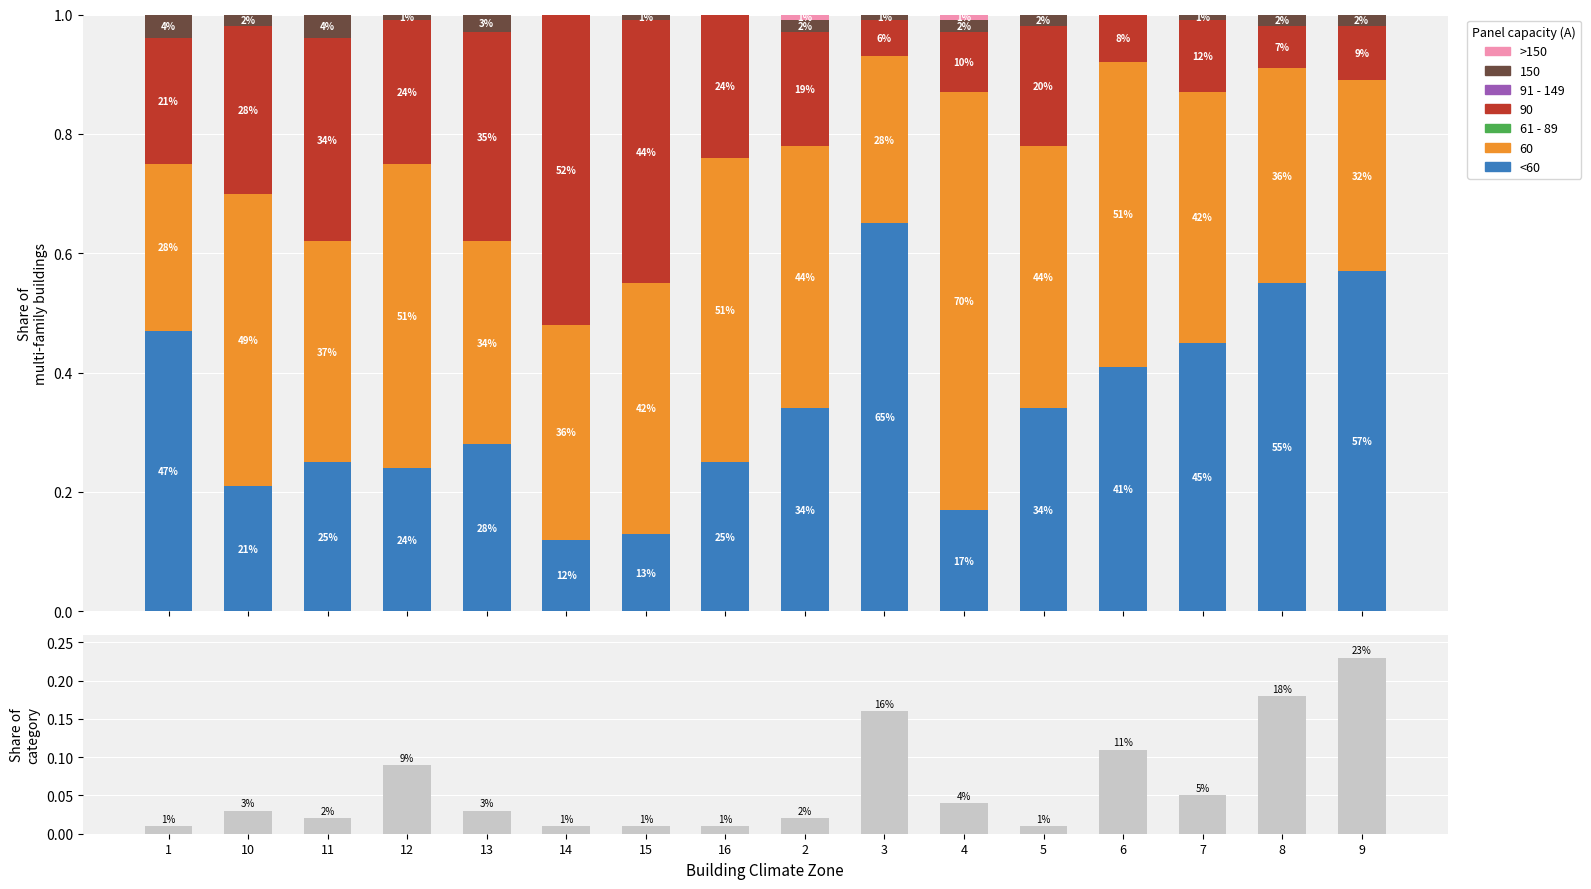

What is the label of the 8th bar from the right?

2